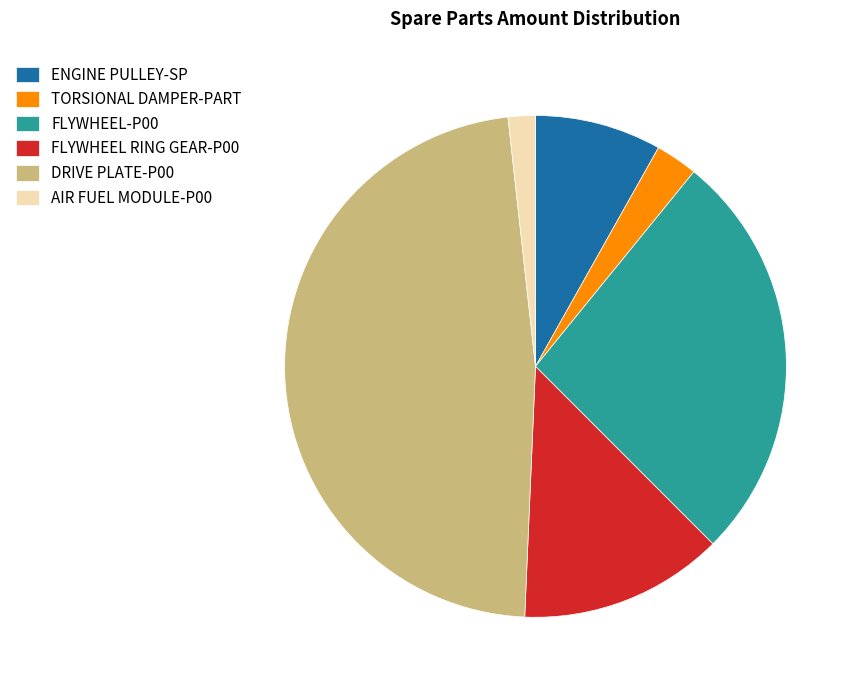

Which category has the biggest portion of the pie?

DRIVE PLATE-P00